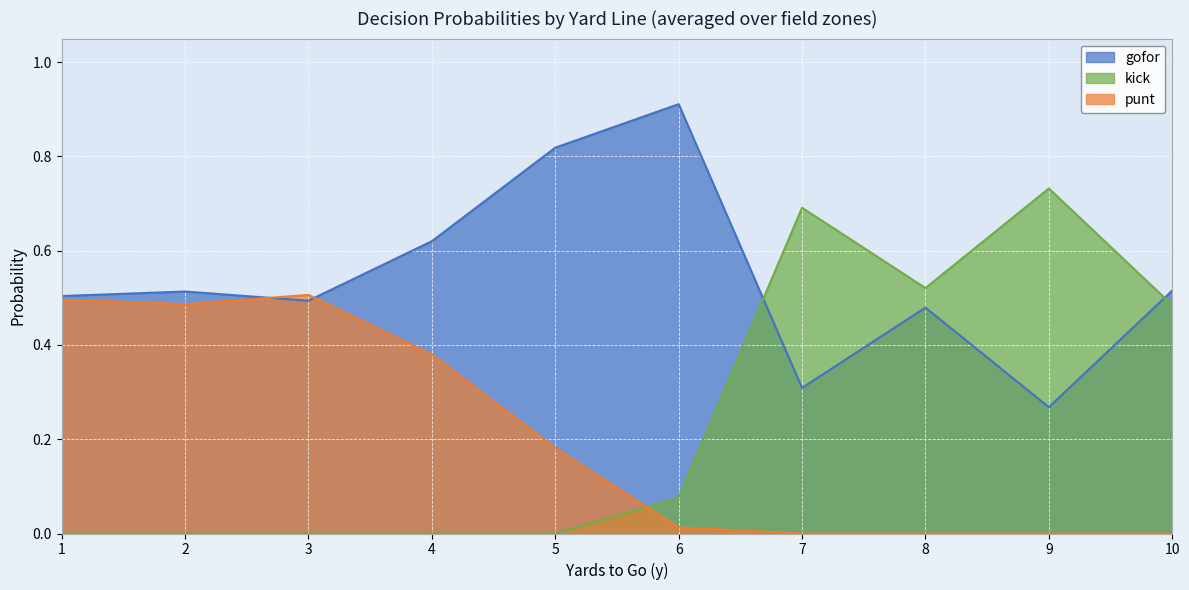

Rank the series by their maximum value, from highest to lowest.

gofor, kick, punt